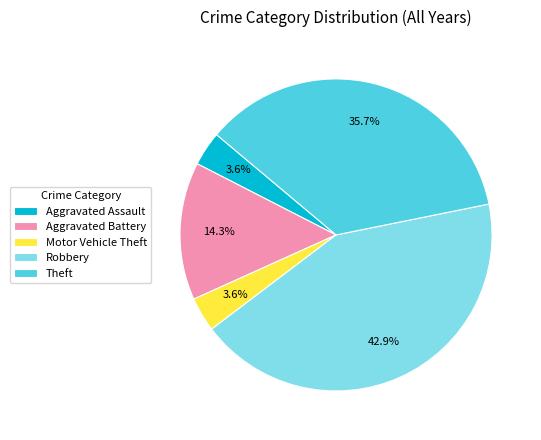

Is there any slice that represents more than half of the pie?

No